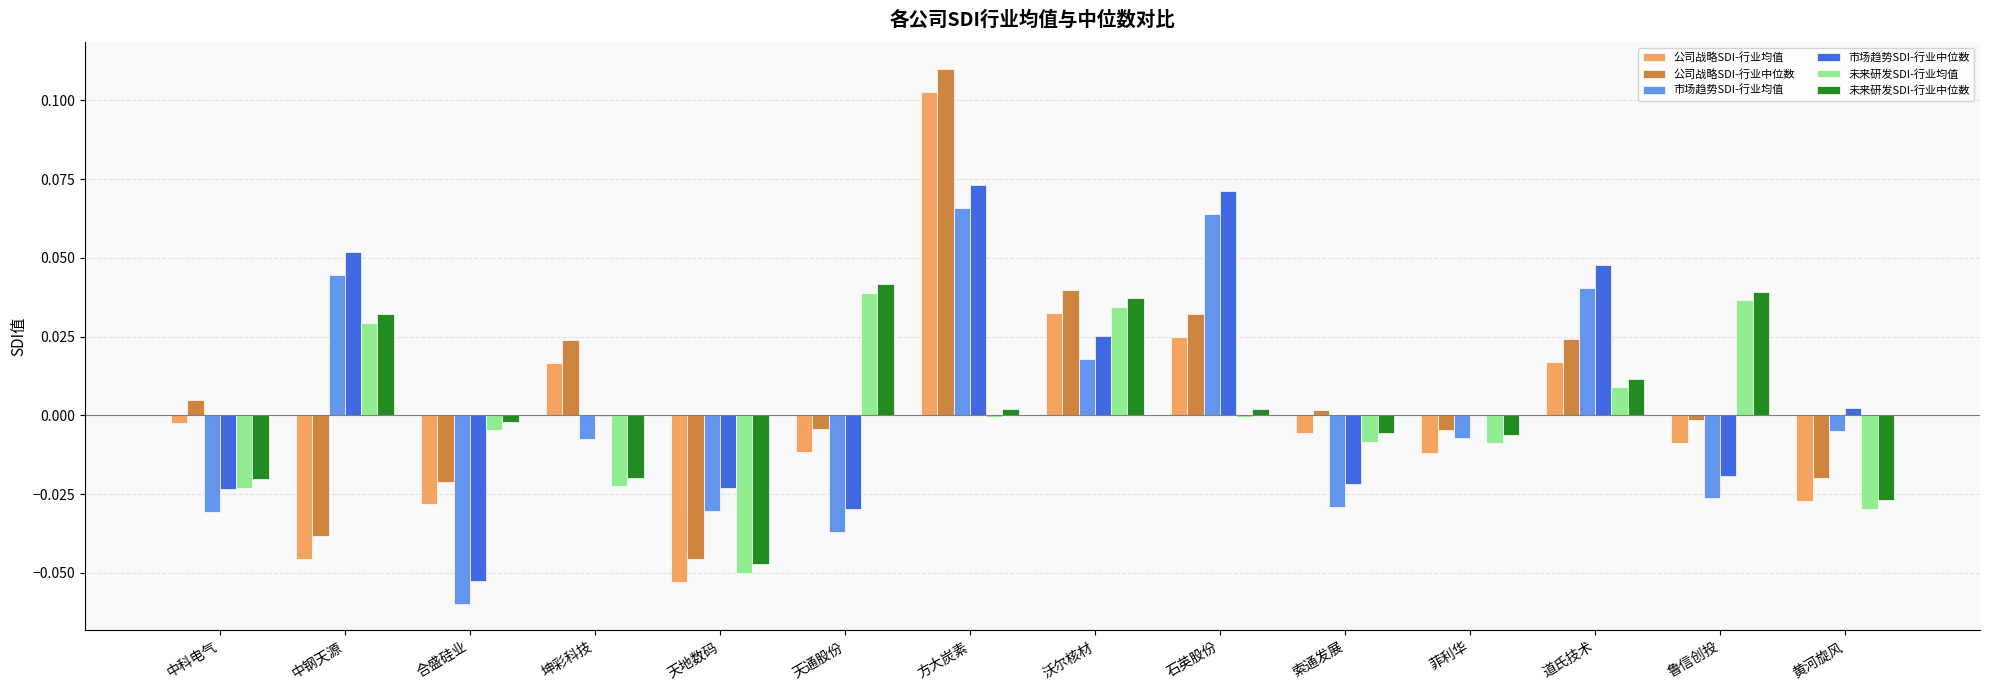

At which category is the sum across all series the highest?

方大炭素